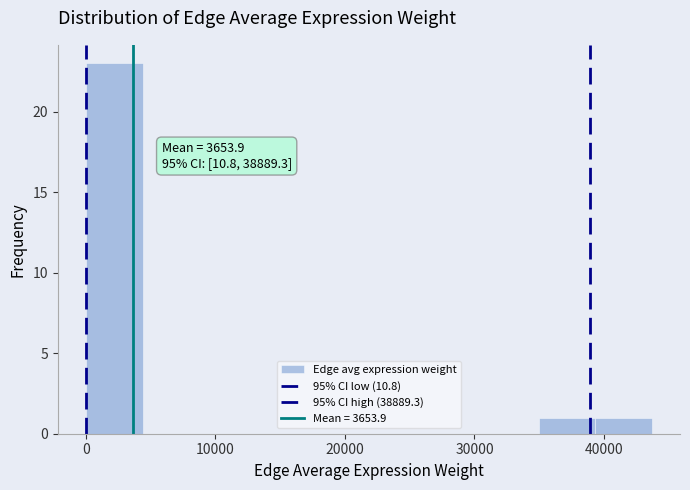

Which range on the x-axis has the tallest bar?

0 to 4000